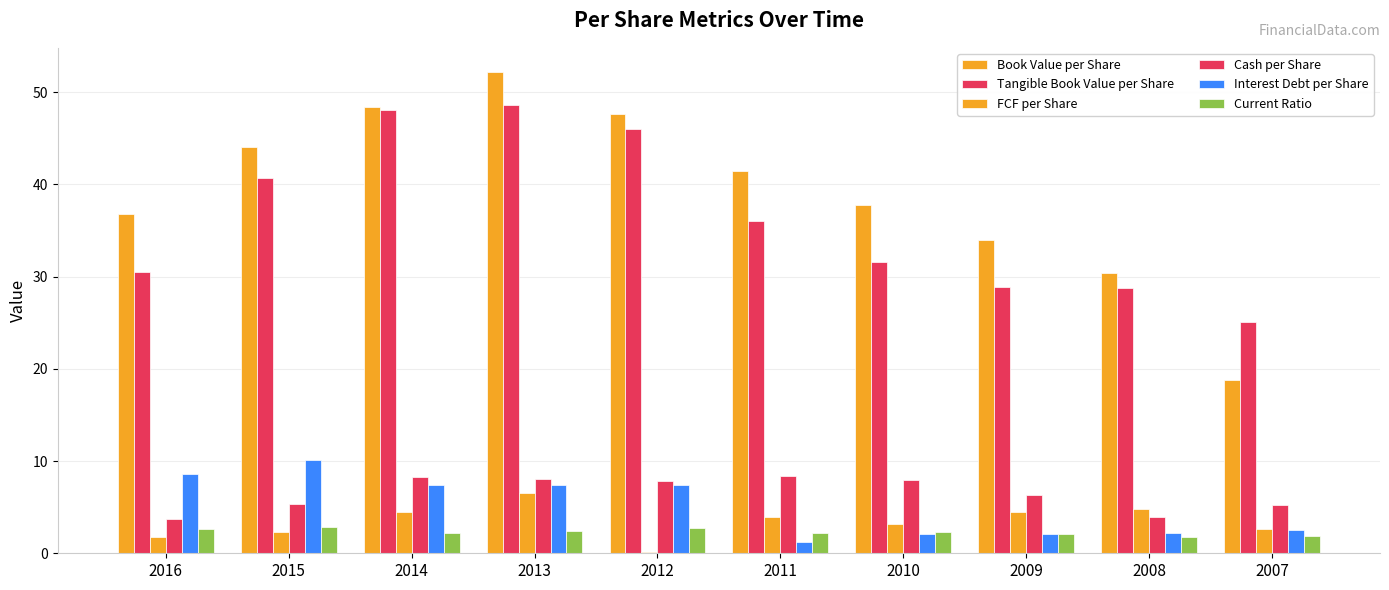

What is the value of the Tangible Book Value per Share bar at the 1st from the left?

30.5